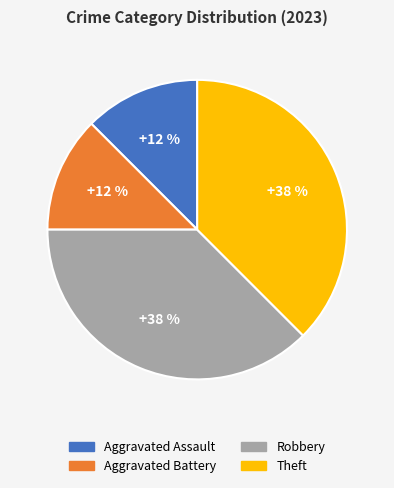

To the nearest percent, what is the average slice percentage?

25%